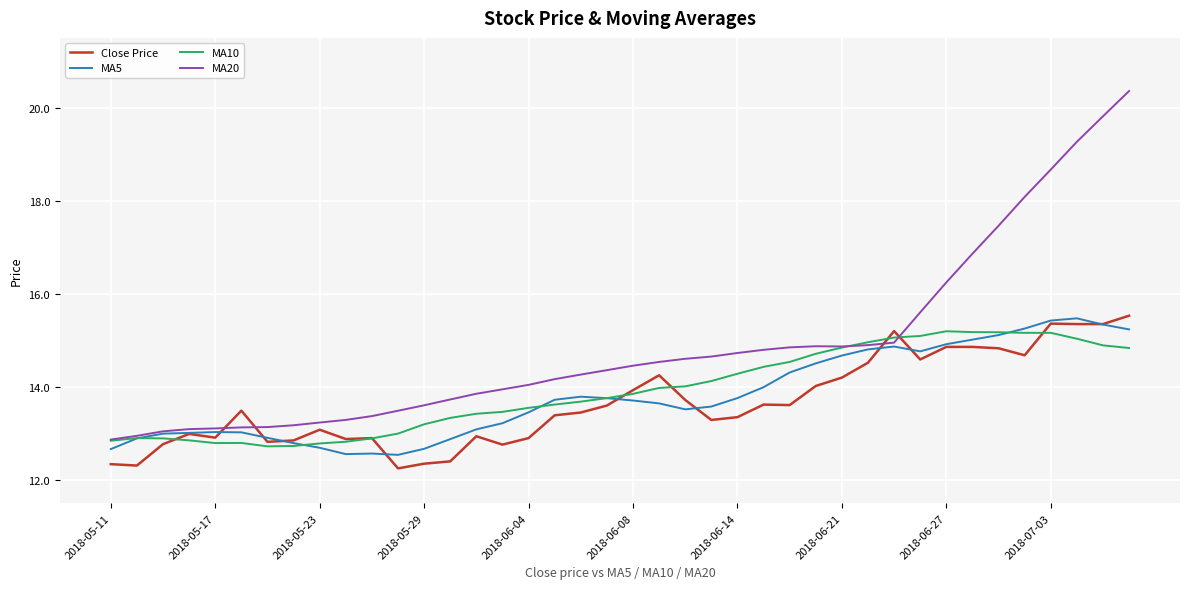

Which series has the widest spread of values?

MA20